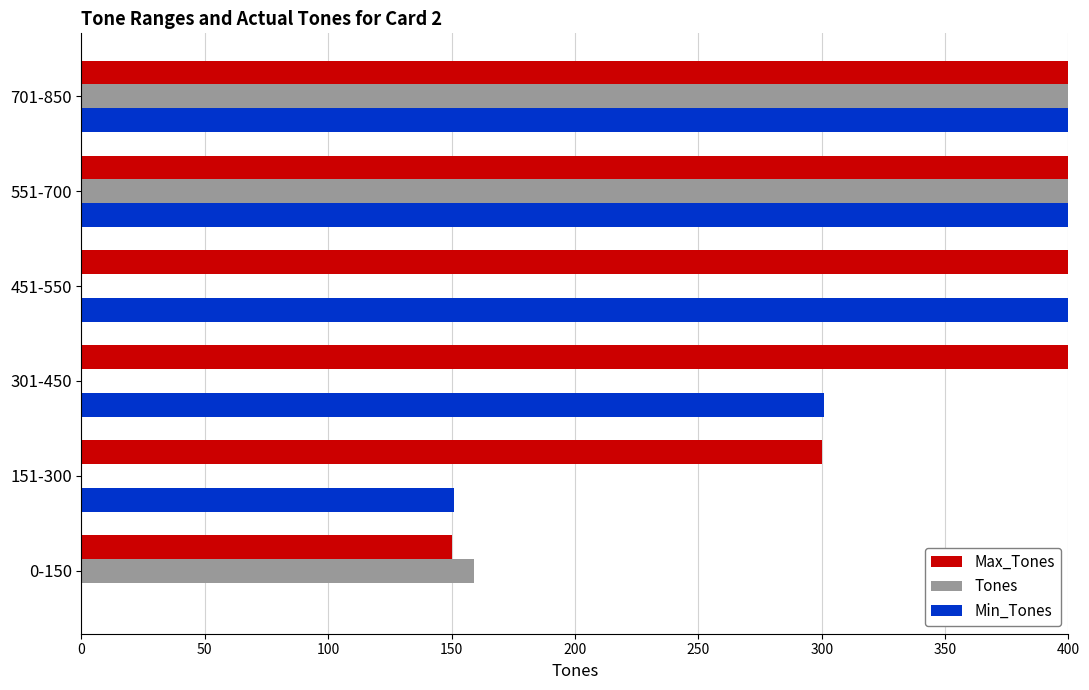

Count the Tones values in the range 0 to 578.

5